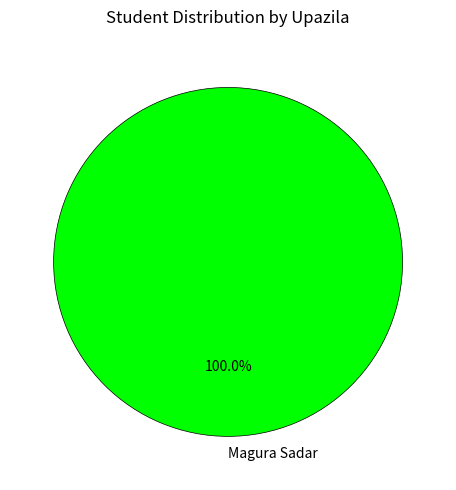

How many segments does this pie chart have?

1